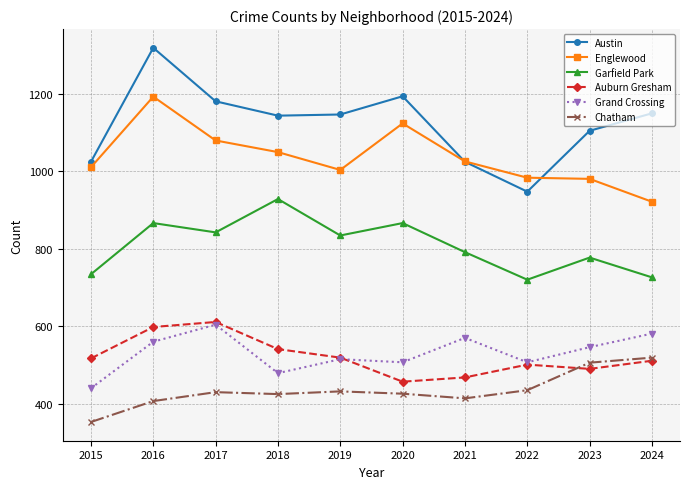

What is the sum of the Englewood values at 2020 and 2017?

2202